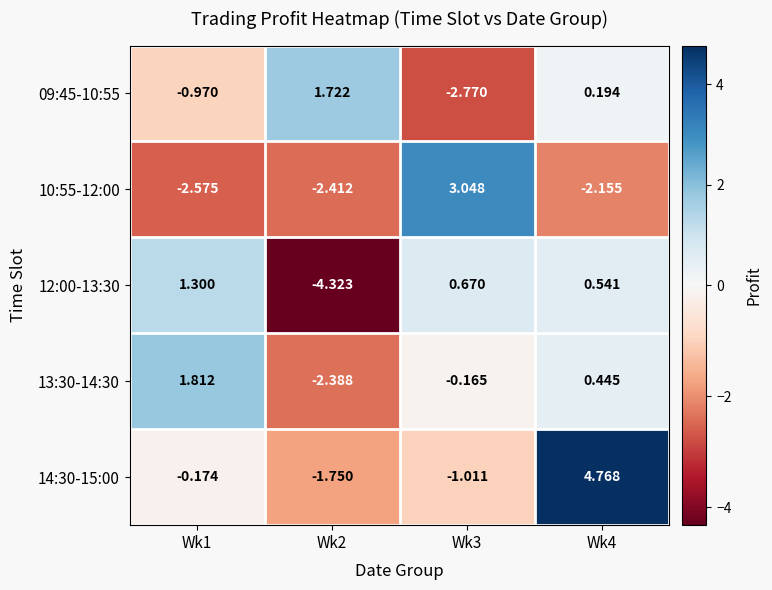

How many data points does each series have?

4